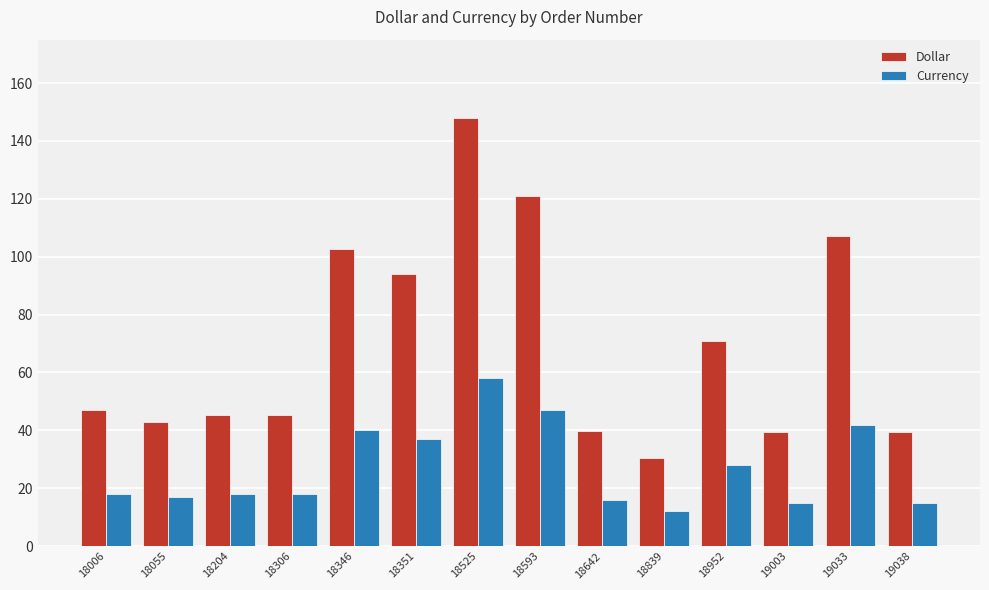

What is the value of the Dollar bar at the 1st from the left?

47.0